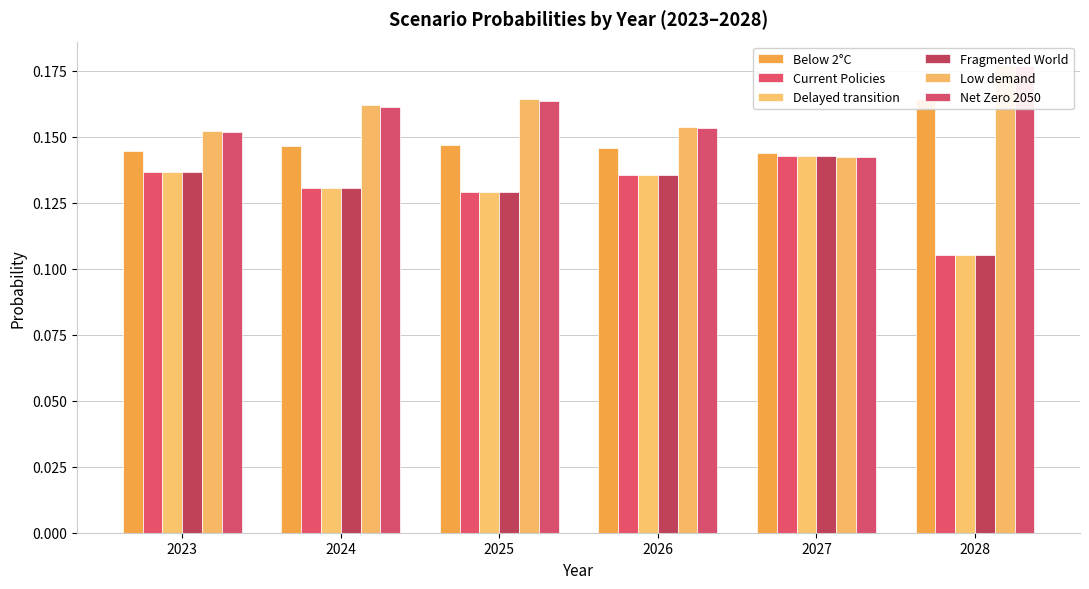

At how many categories does at least one series exceed 0?

6